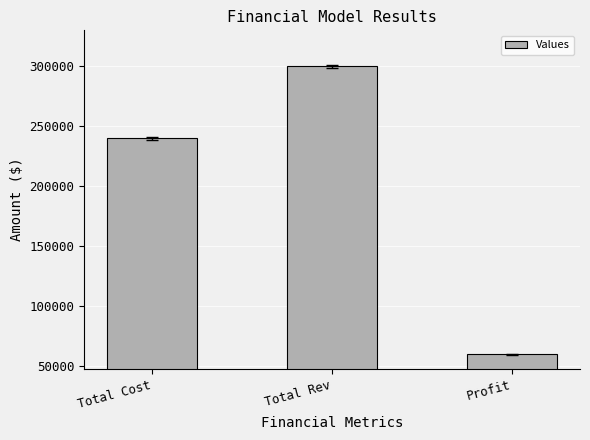

Reading left to right, list all the values displayed in this chart.

Total Cost=240000	Total Rev=300000	Profit=60000